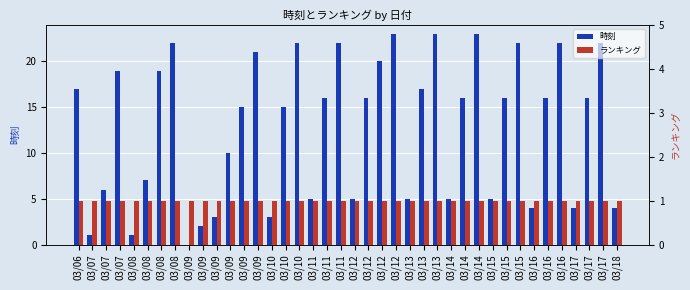

Which series has the largest total across all categories?

時刻